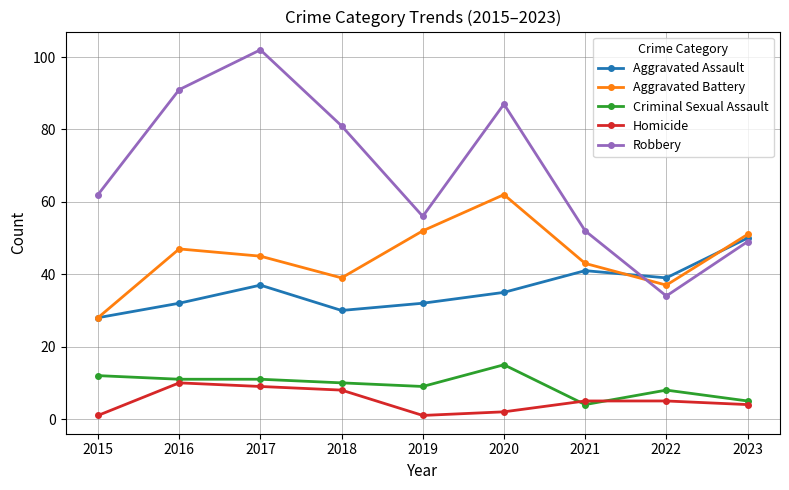

What is the maximum value shown in the chart?

102